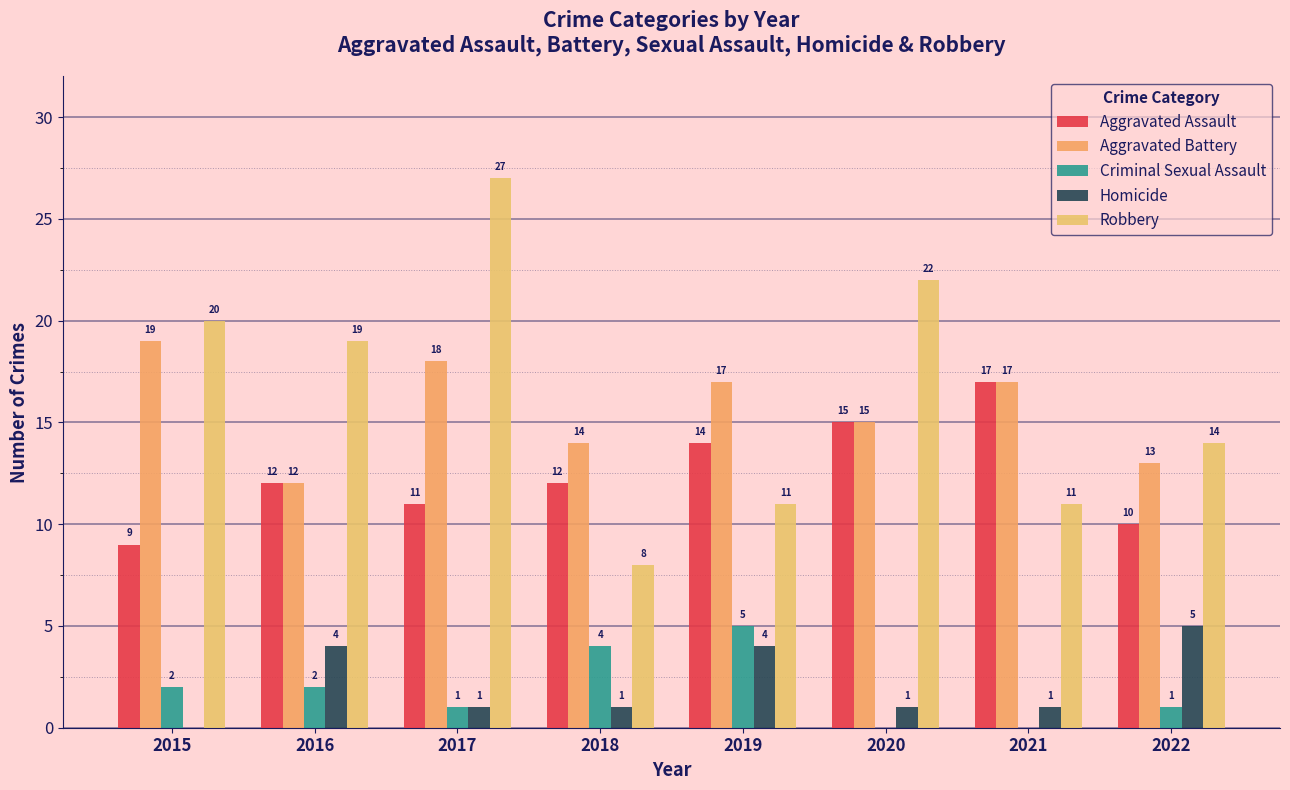

Is it true that Aggravated Assault equals 11 at 2017?

True